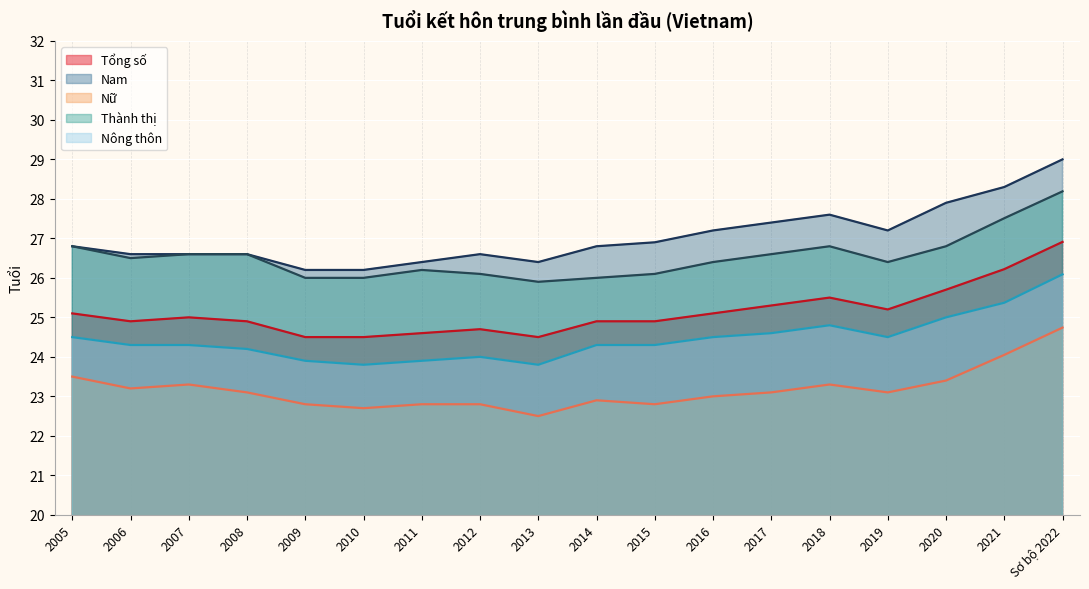

How many interior local peaks does the Nông thôn series have?

2